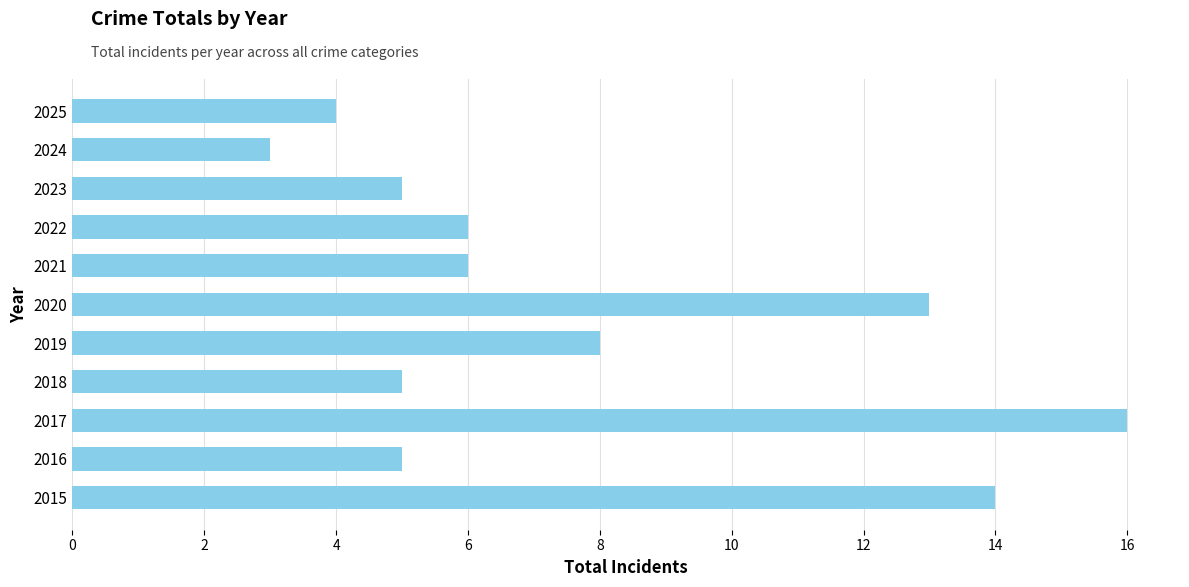

Reading bottom to top, list all the values displayed in this chart.

2015=14	2016=5	2017=16	2018=5	2019=8	2020=13	2021=6	2022=6	2023=5	2024=3	2025=4